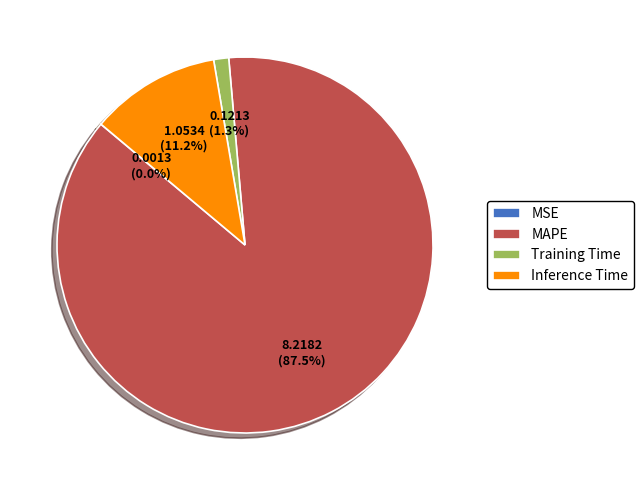

Do Inference Time and Training Time together represent more than half of the pie?

No